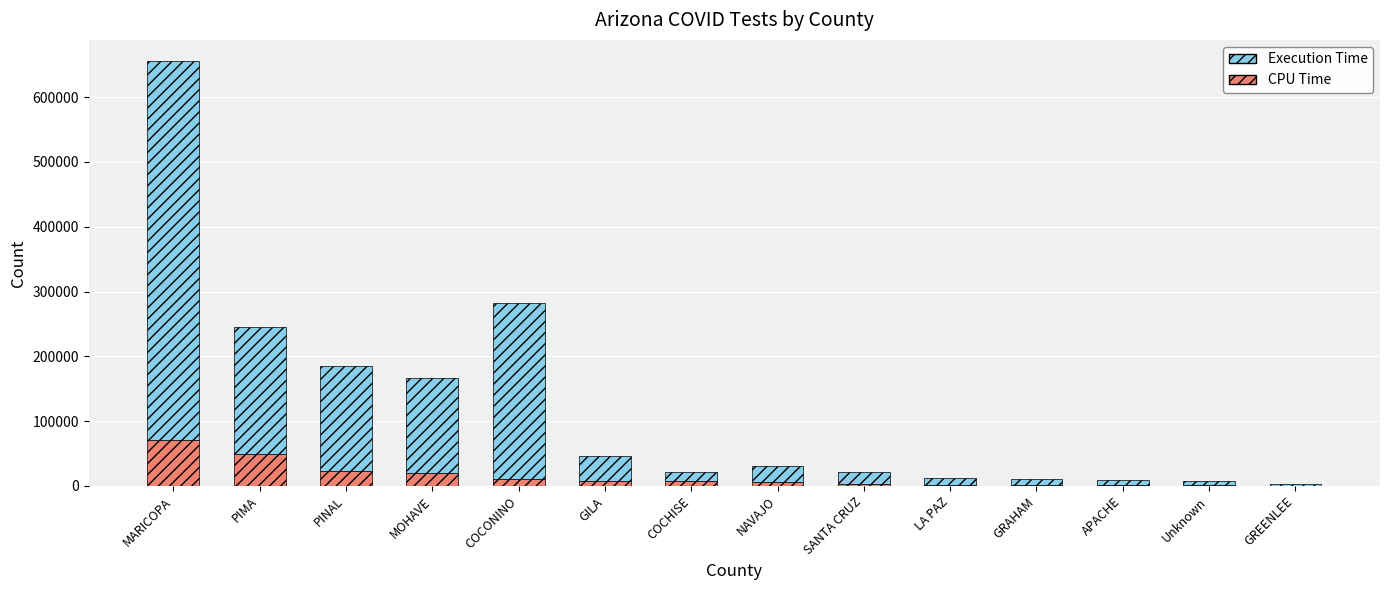

At which category is the sum across all series the highest?

MARICOPA